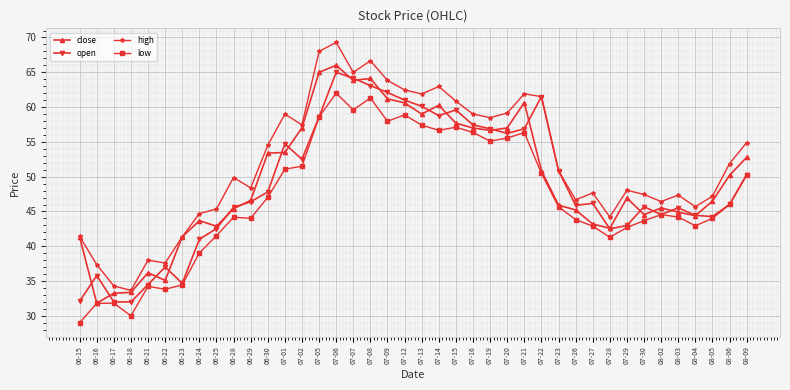

How many lines are shown in the chart?

4